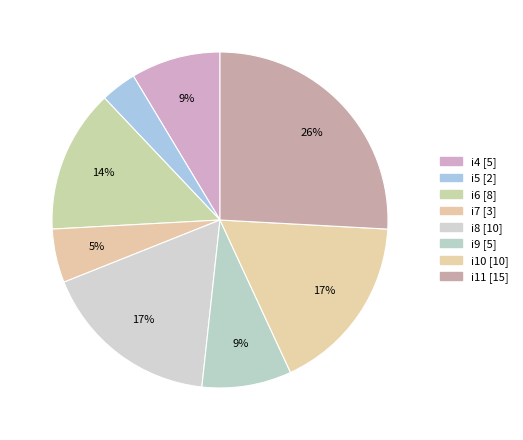

Which slice is the smallest?

i5